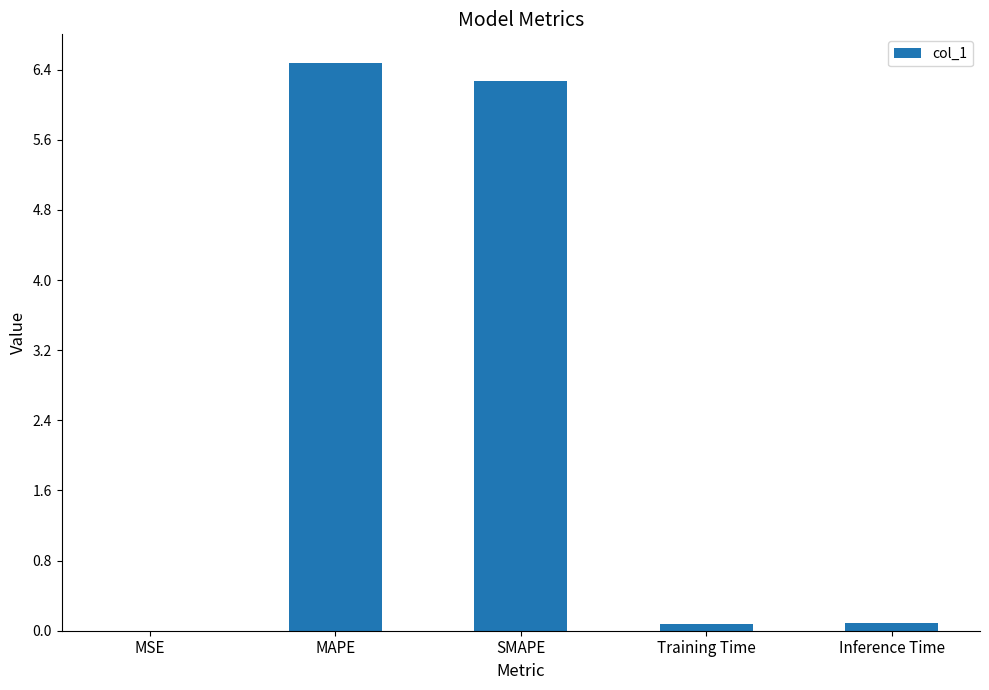

The value at MAPE is 6.5. True or false?

True